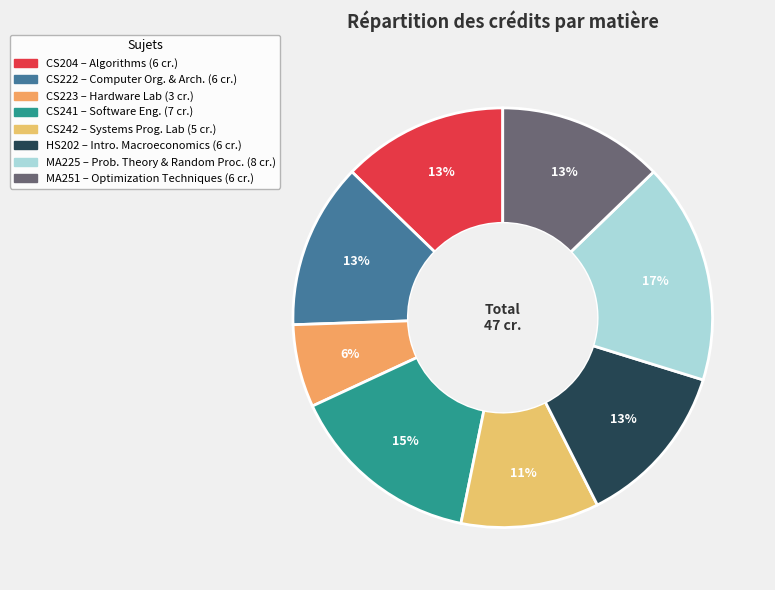

To the nearest percent, what is the difference between the CS223 and MA251 slice percentages?

6%